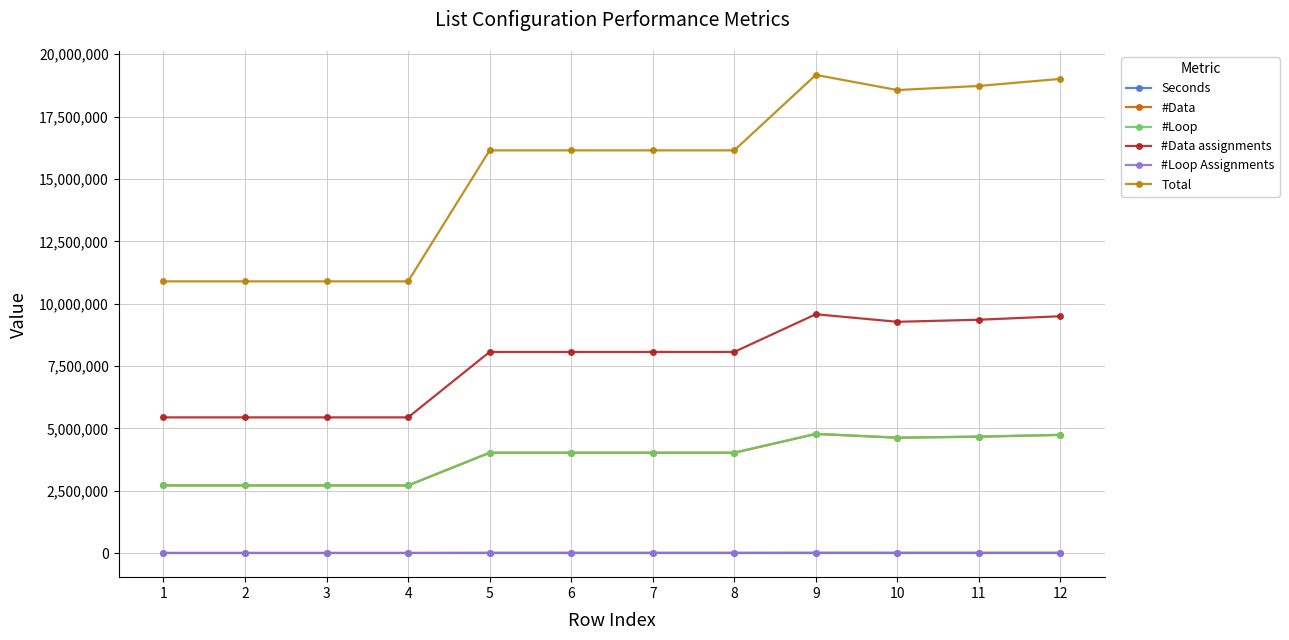

True or false: #Data and Total cross at least once.

False